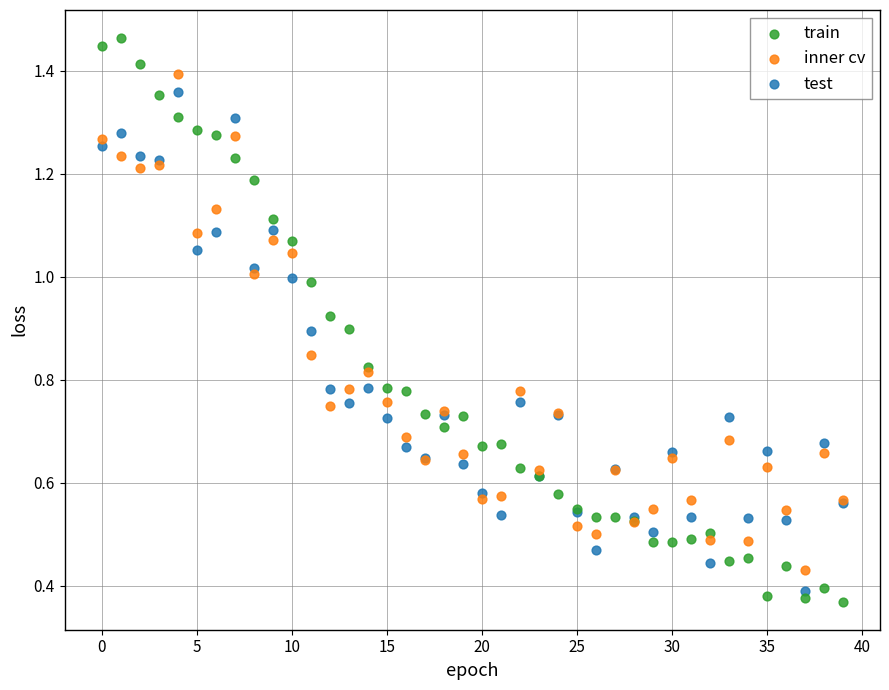

Which series contains the highest Y value?

train